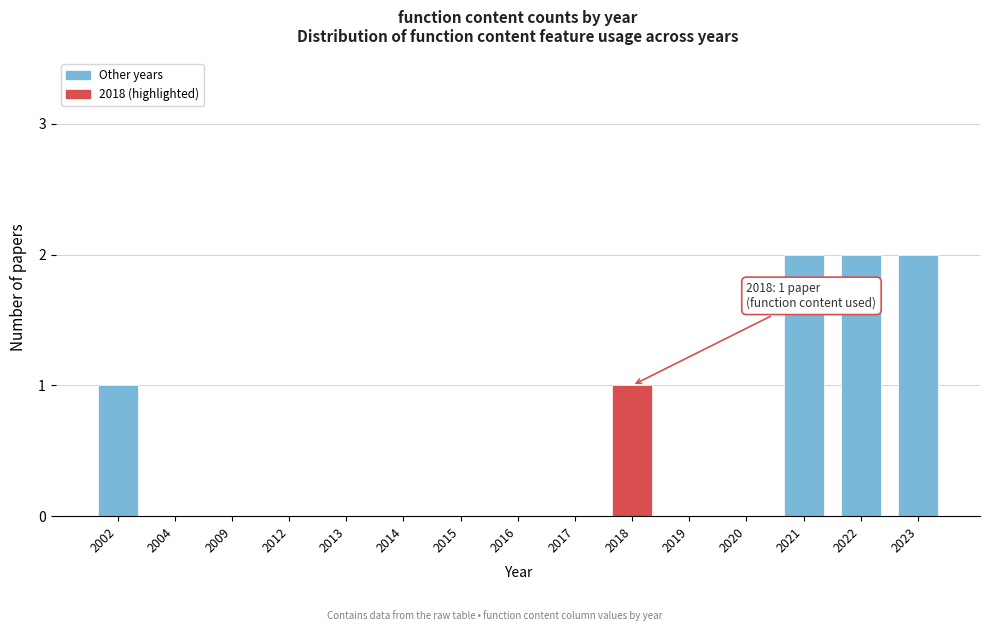

Reading right to left, list all the values displayed in this chart.

2023=2	2022=2	2021=2	2020=0	2019=0	2018=1	2017=0	2016=0	2015=0	2014=0	2013=0	2012=0	2009=0	2004=0	2002=1